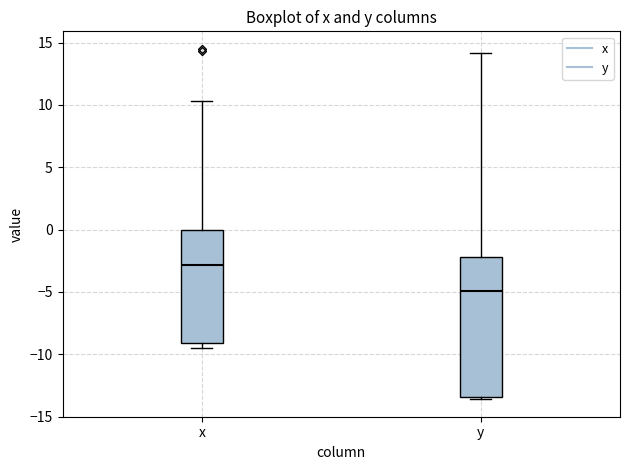

Reading left to right, transcribe this box plot: for each box, give where its median line is, the range the box spans, and where its two whiskers end, as read against the y-axis. The values are not printed on the chart, so give them approximately, as read against the axis.

x: median -3.0, box -9.0 to 0.0, whiskers -9.5 to 10.5
y: median -5.0, box -13.5 to -2.0, whiskers -13.5 (just below the box's lower edge) to 14.0